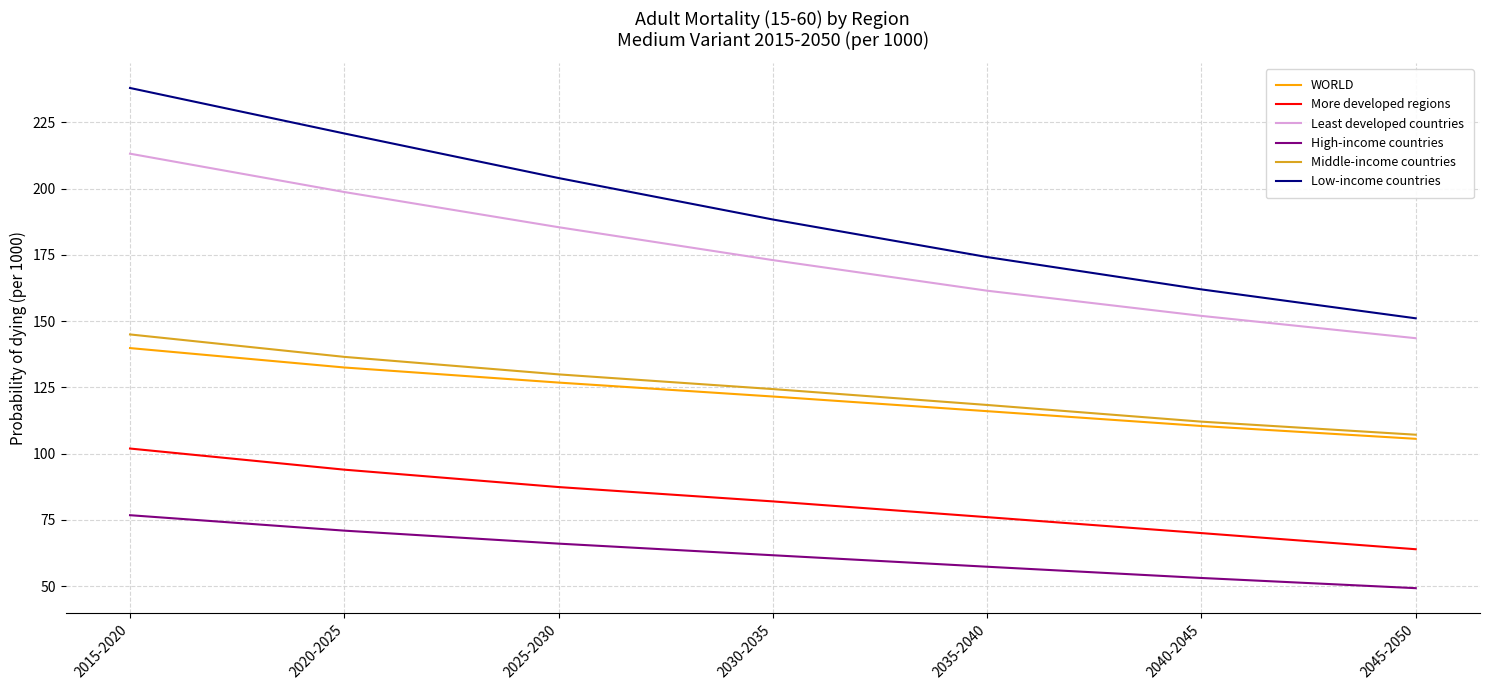

What is the difference between the Least developed countries values at 2015-2020 and 2040-2045?

61.2